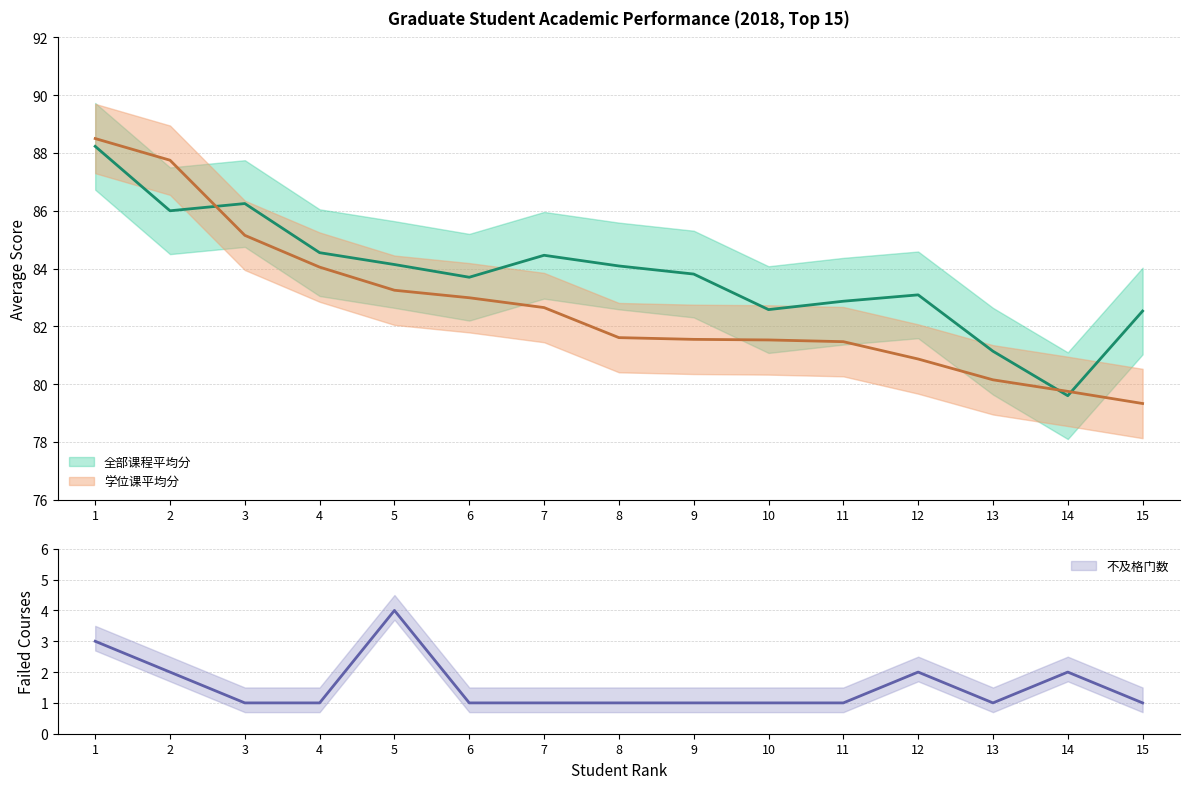

True or false: 学位课平均分 has more than 1 interior local peaks.

False